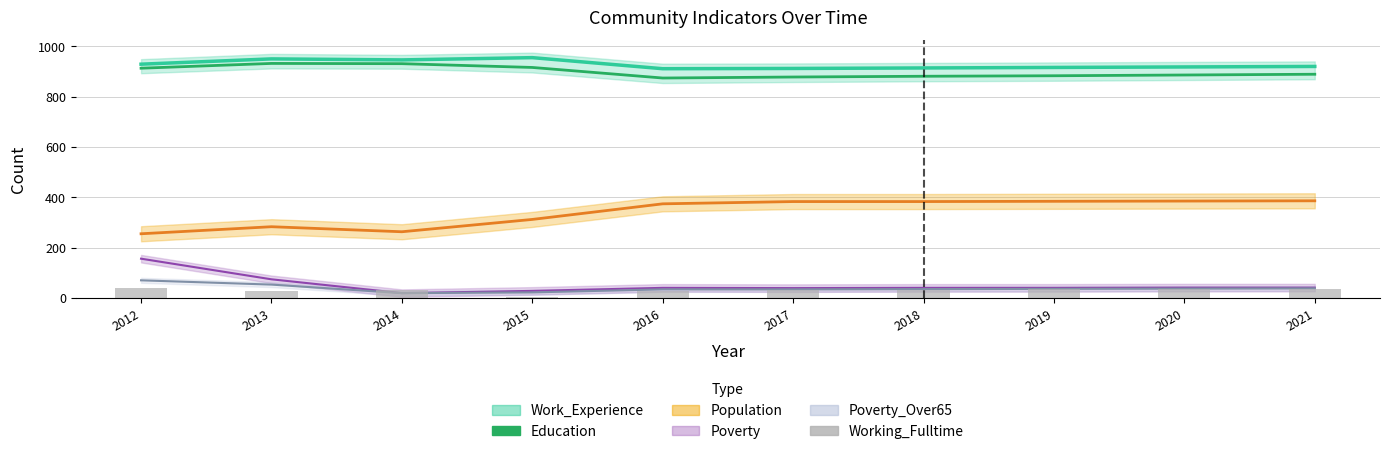

What is the maximum value for Working_Fulltime?

39